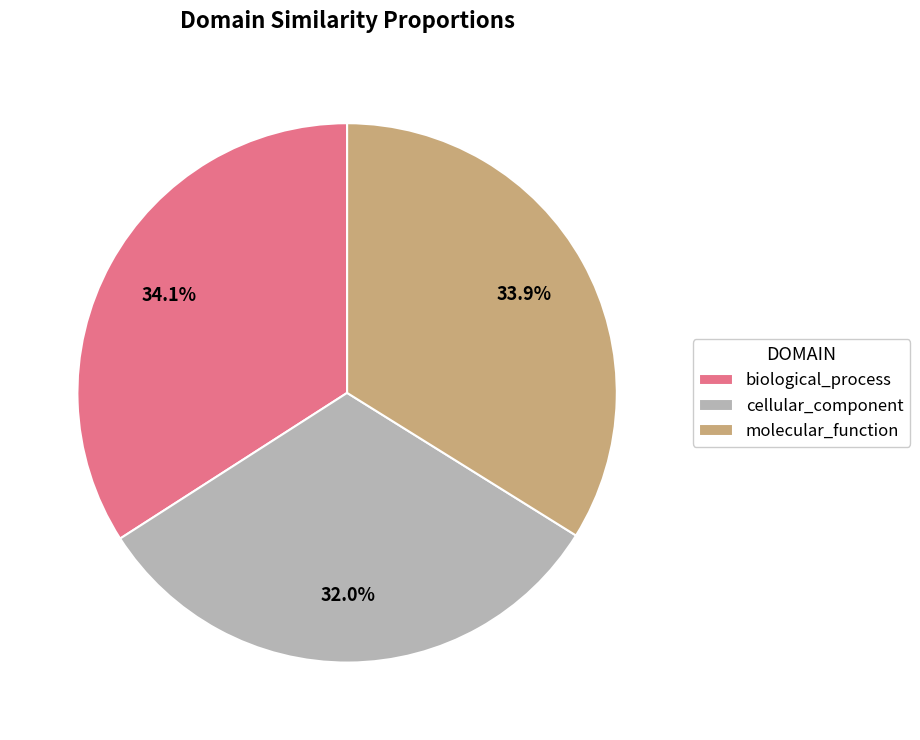

Is molecular_function the majority of the pie?

No